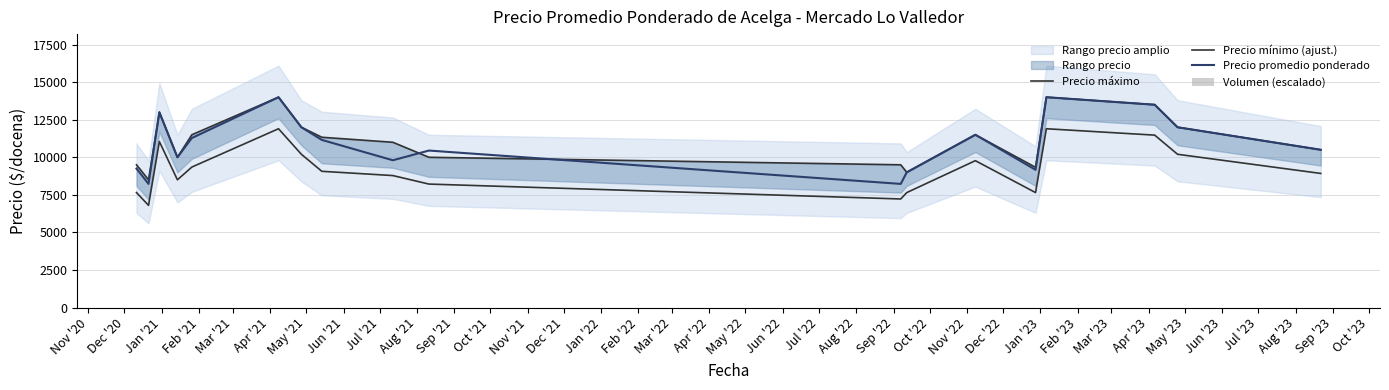

Read the Precio promedio ponderado value at Aug '21.

10448.7